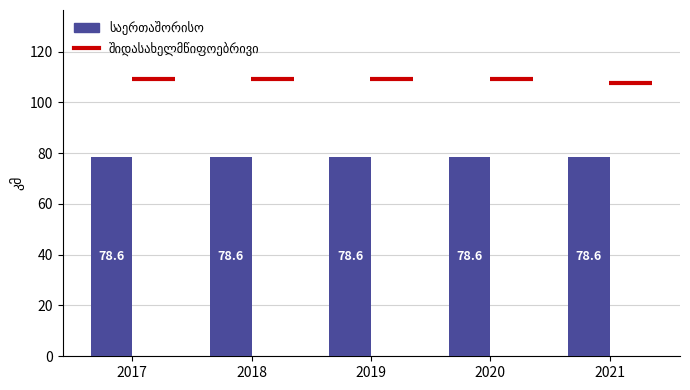

What is the difference between the maximum and minimum values in the შიდასახელმწიფოებრივი series?

1.4